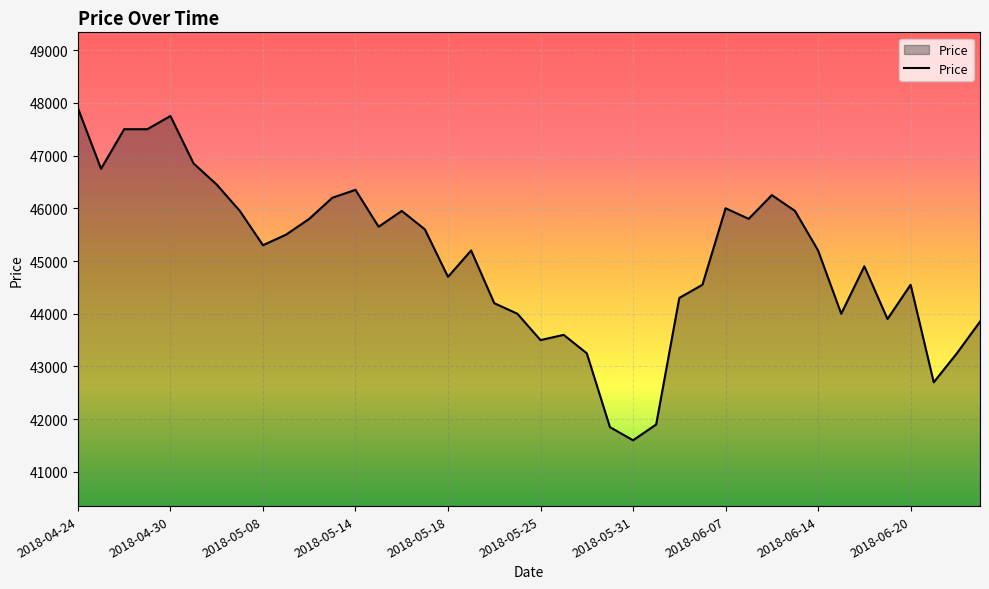

What is the smallest value displayed?

41600